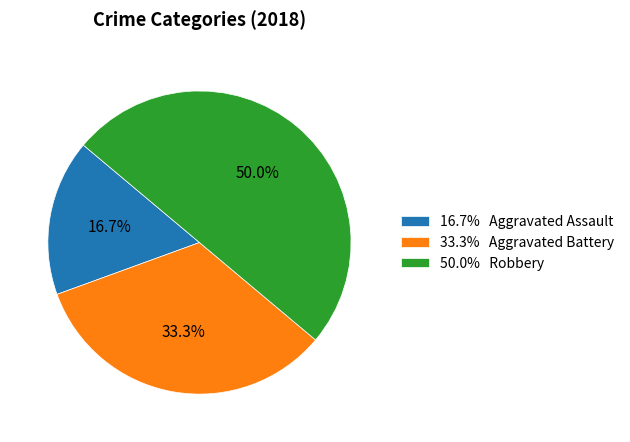

Approximately how many times larger is the value at 50.0% Robbery compared to 16.7% Aggravated Assault?

3.0